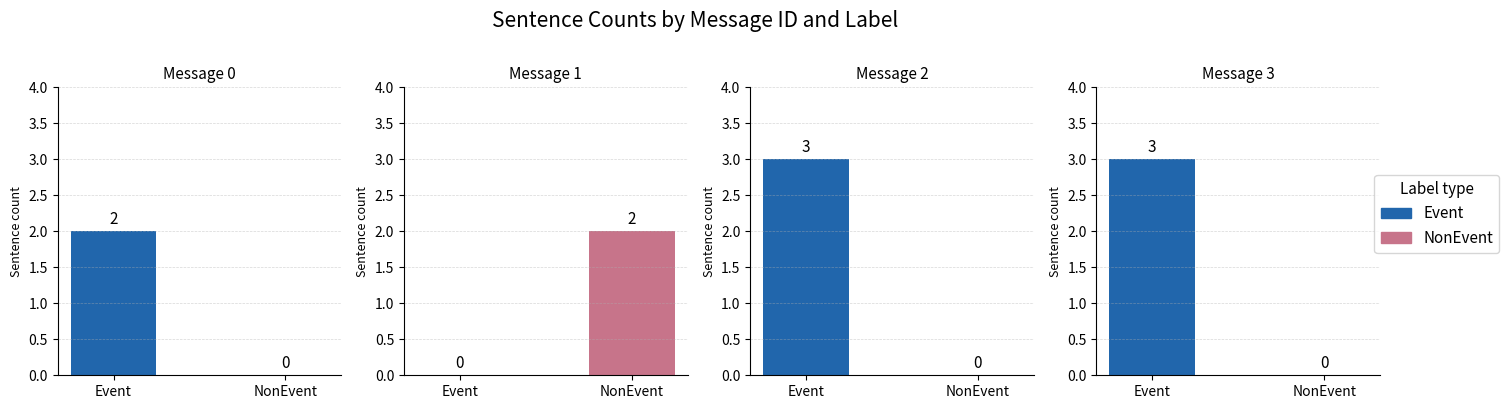

Reading right to left, list all the values displayed in this chart.

Event: 3	3	0	2
NonEvent: 0	0	2	0